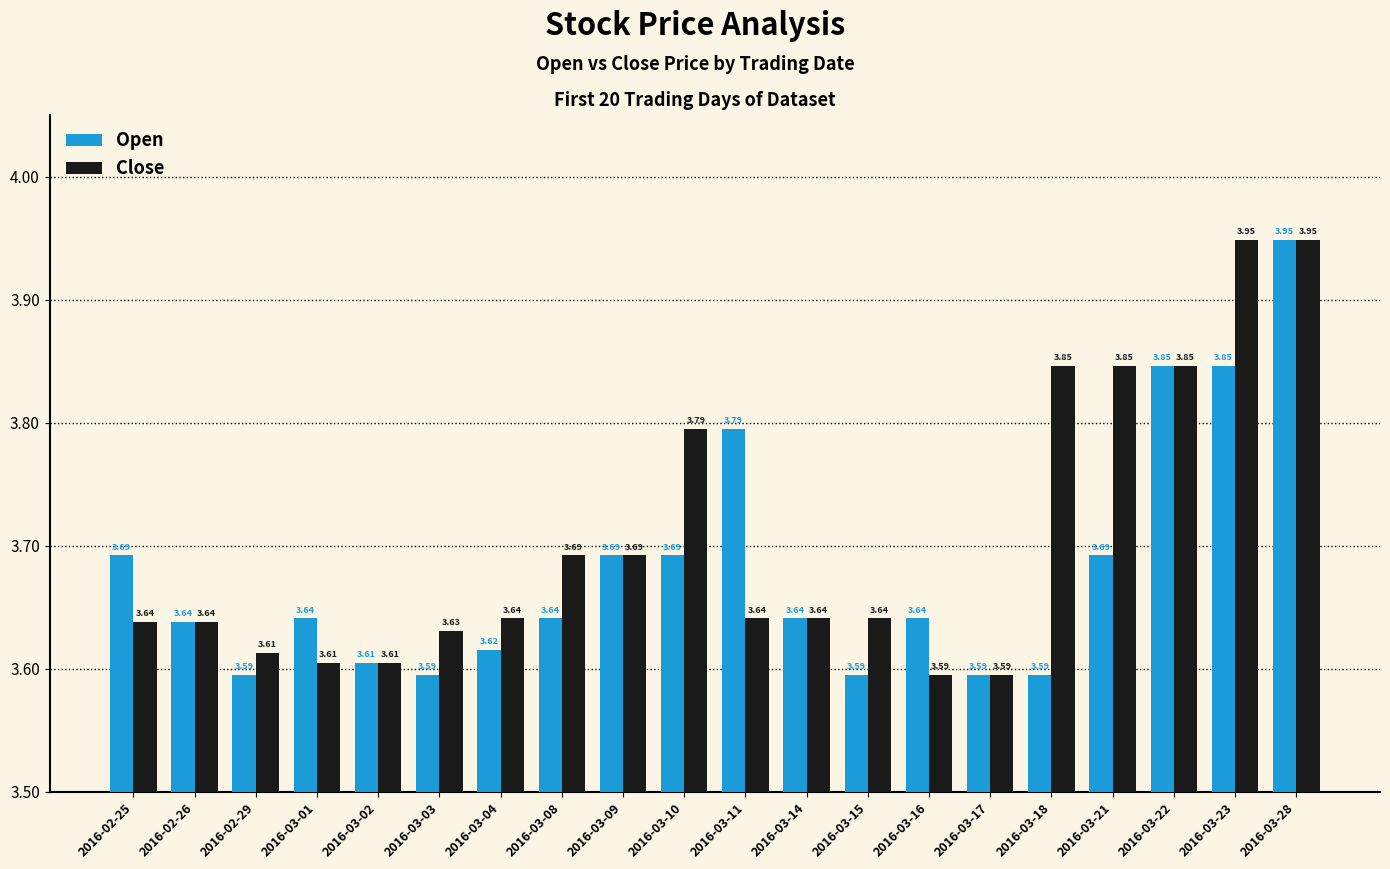

What are all the series names shown in the legend?

Open, Close